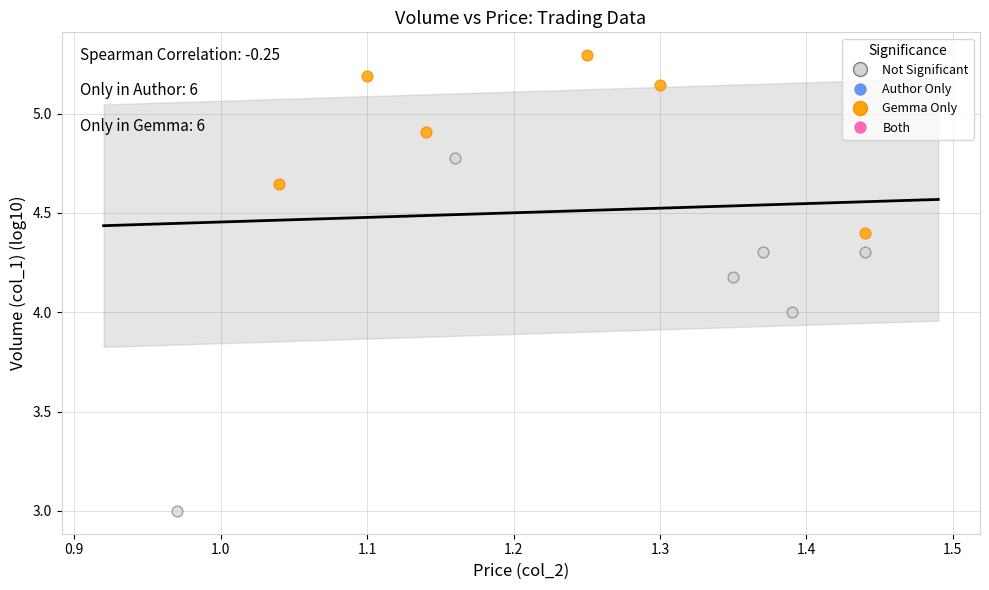

Which series reaches the minimum Y coordinate?

Not Significant